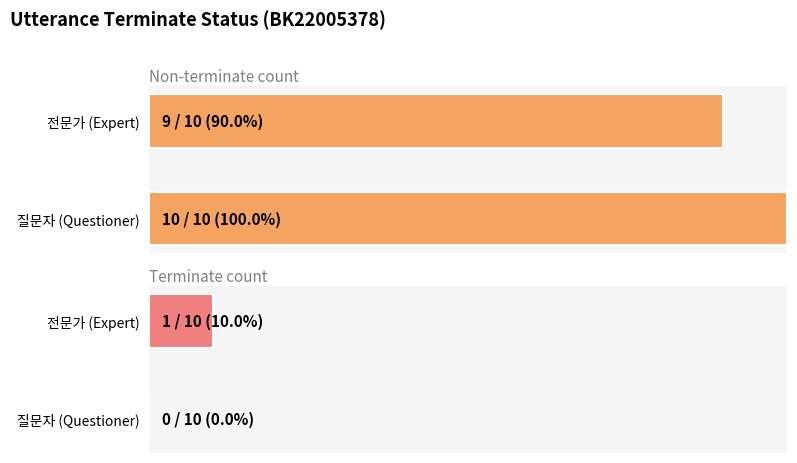

Which series has the largest total across all categories?

Non-terminate count